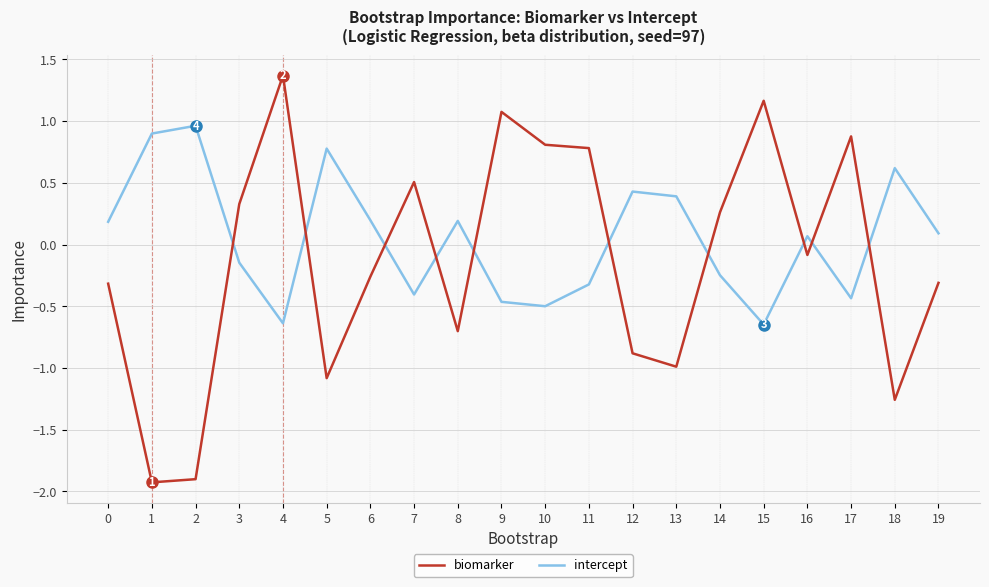

Which category has the highest value across all series?

4